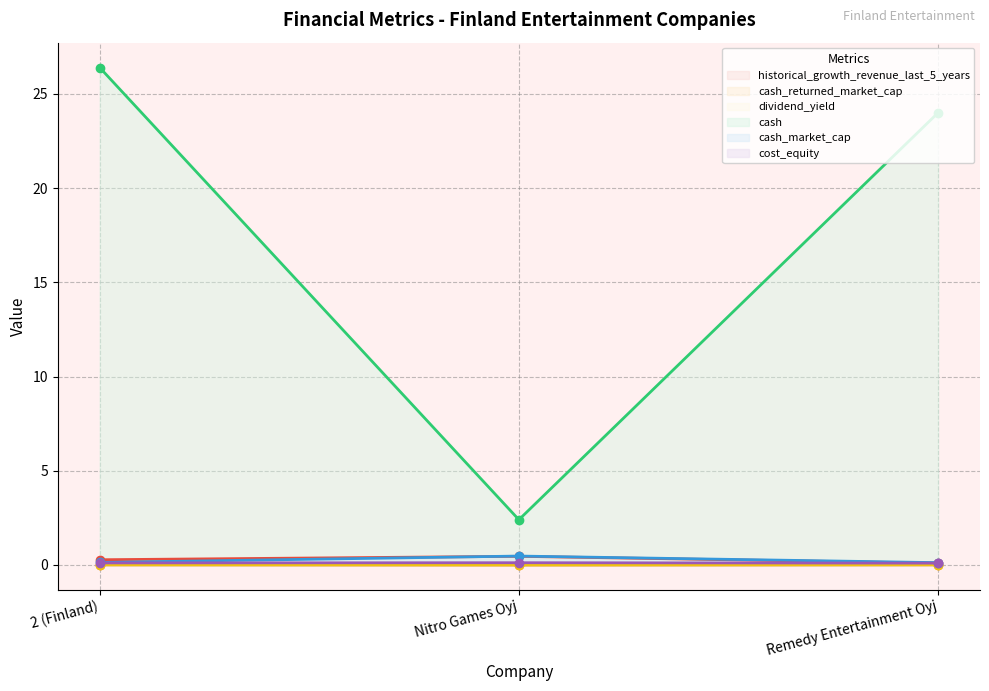

Rank the categories by dividend_yield value from highest to lowest.

Remedy Entertainment Oyj, 2 (Finland), Nitro Games Oyj